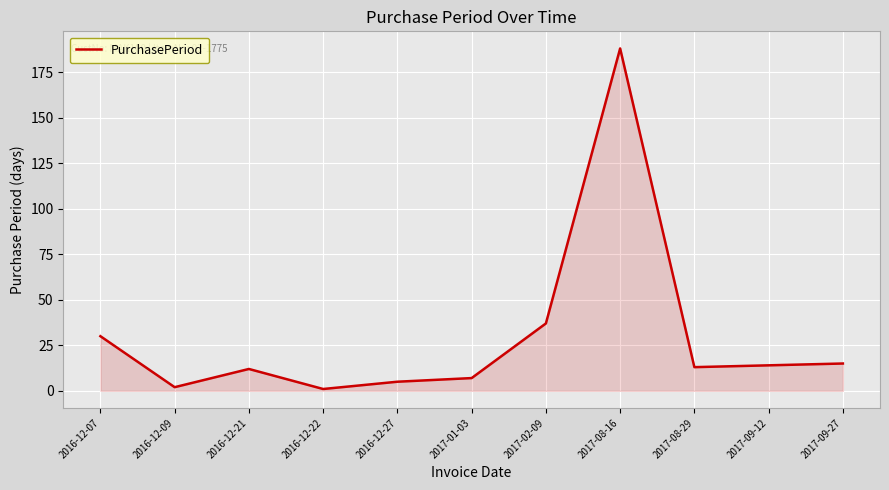

Between 2017-09-12 and 2016-12-27, which is larger?

2017-09-12